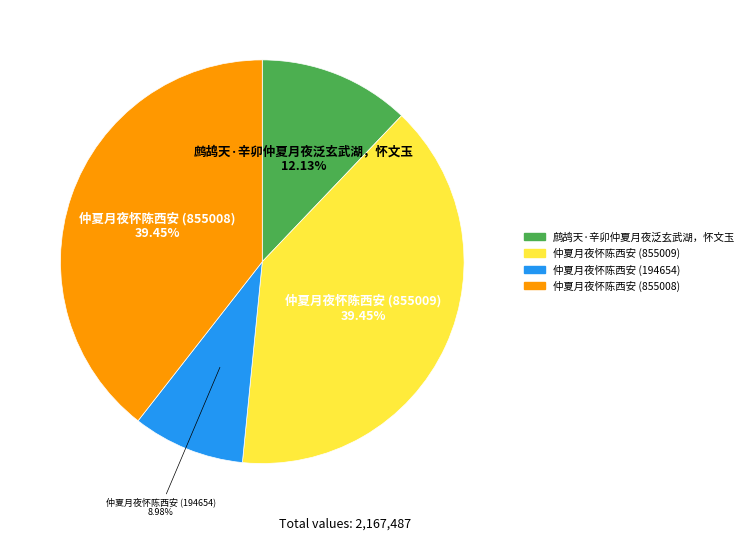

To the nearest percent, what portion does 仲夏月夜怀陈西安 (855008) represent?

39%